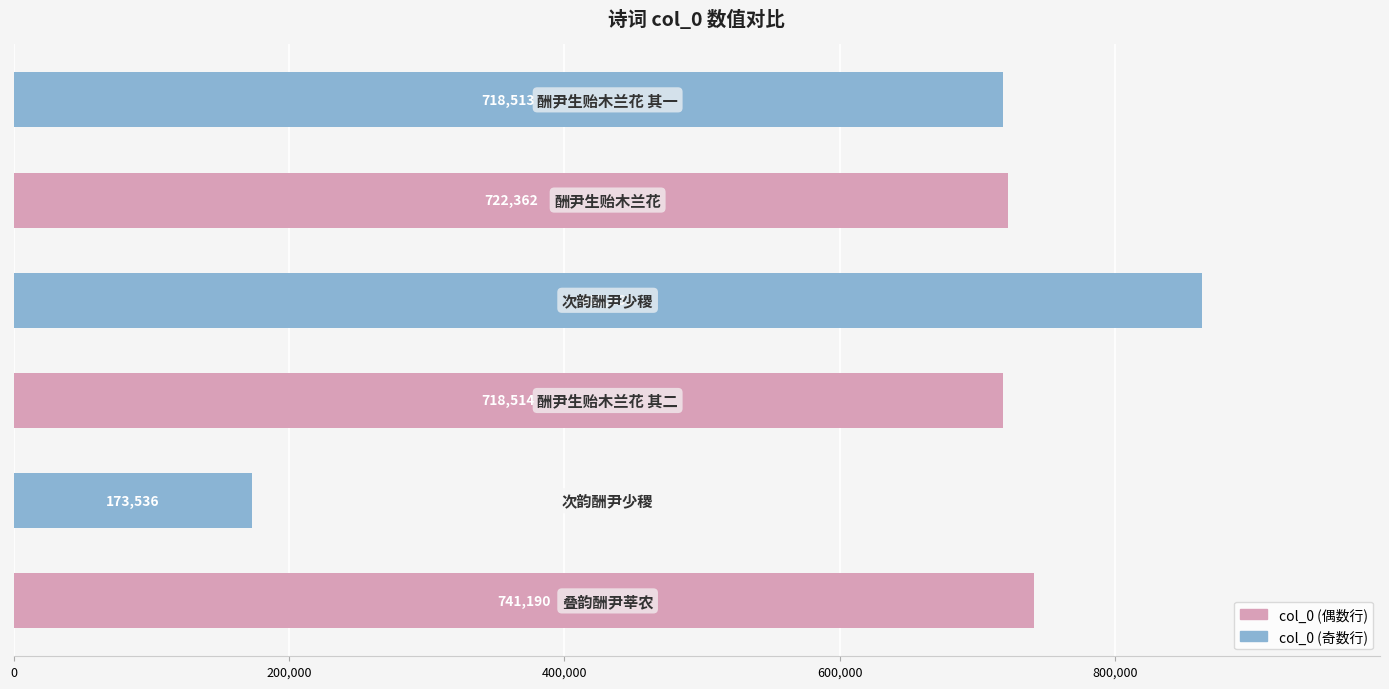

Reading bottom to top, what are all the values shown in this chart?

741190	173536	718514	863061	722362	718513